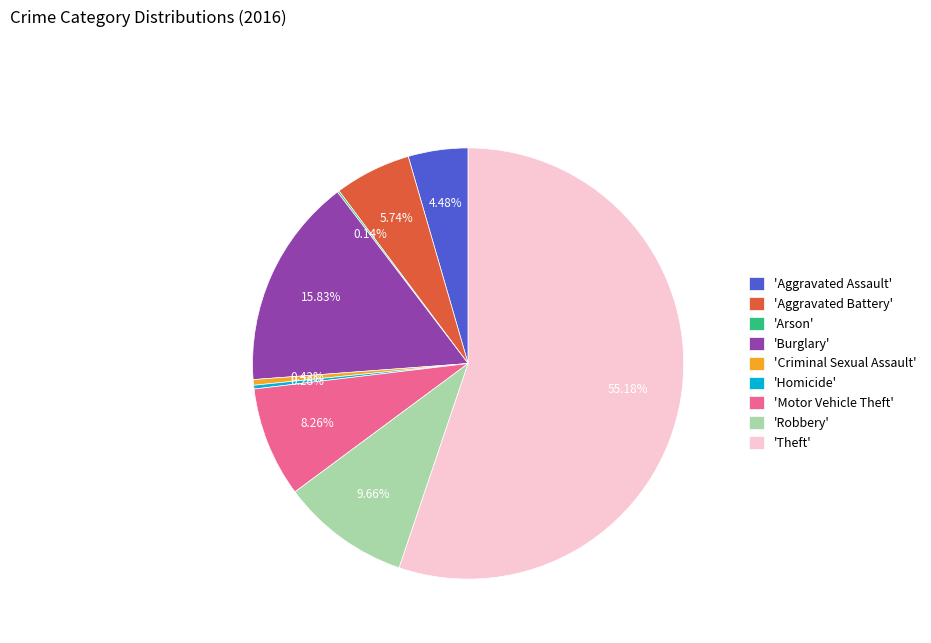

What is the largest slice in the pie chart?

'Theft'